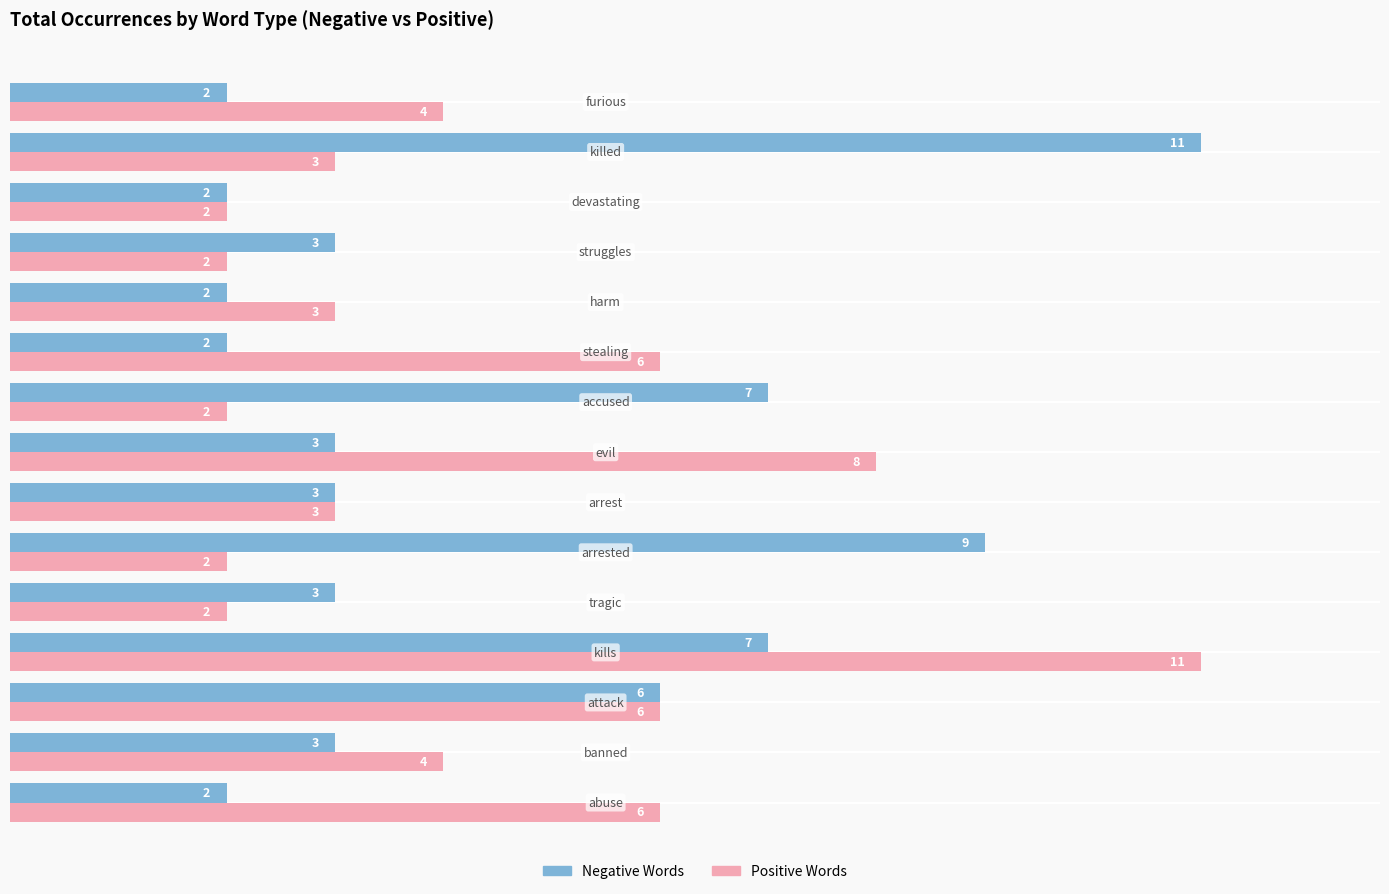

What is the average value of the Negative Words series?

4